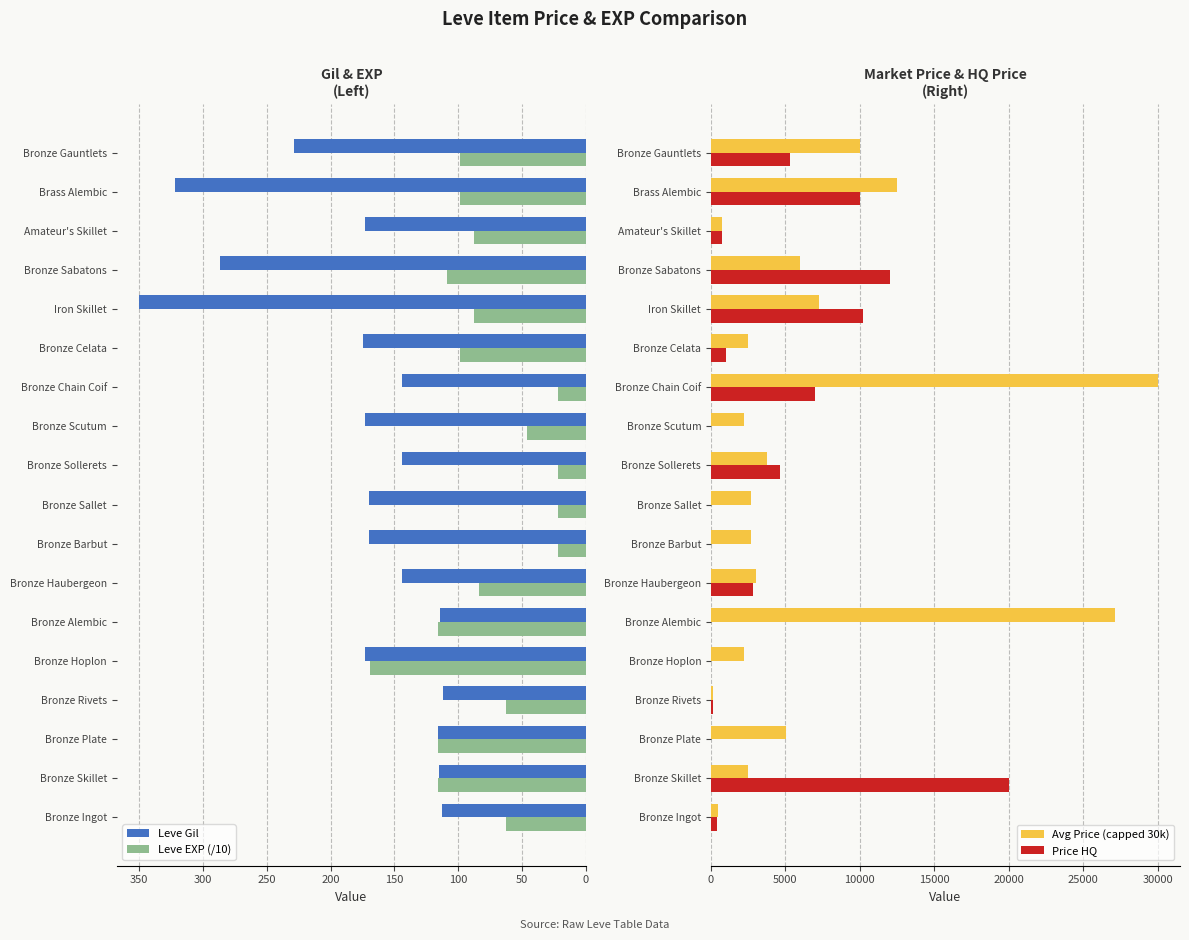

Is the value of Leve EXP (/10) at Bronze Haubergeon greater than the value of Leve Gil at Amateur's Skillet?

No